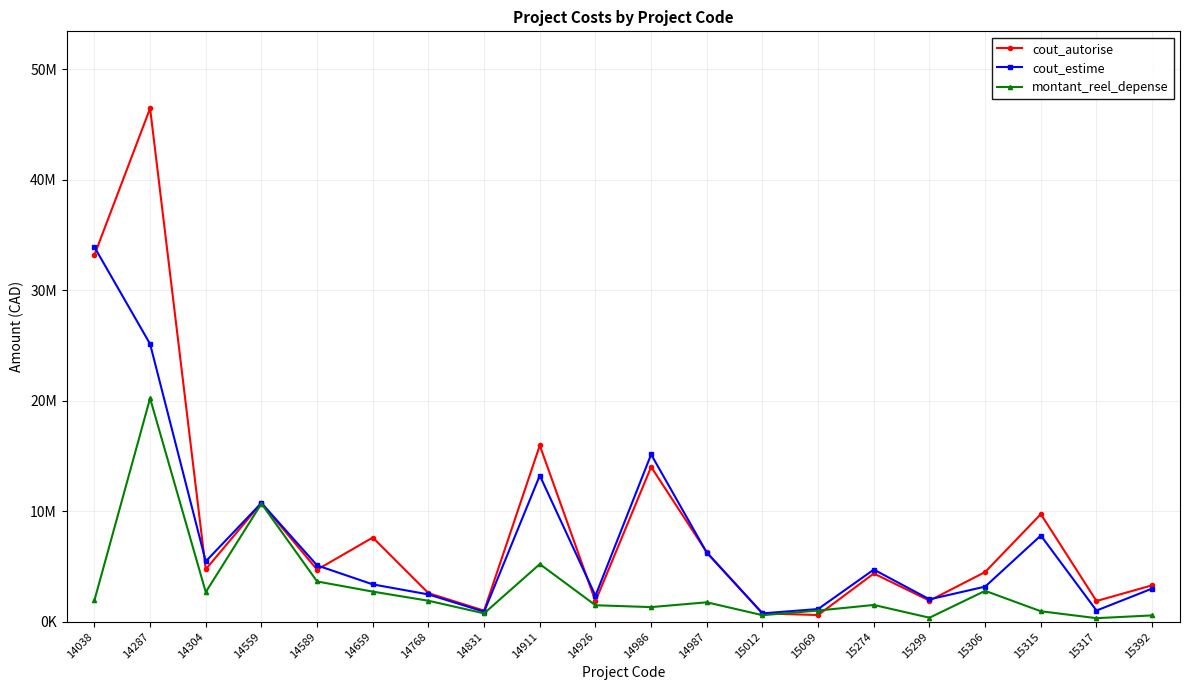

What is the value of the montant_reel_depense point at the 19th from the left?

313800